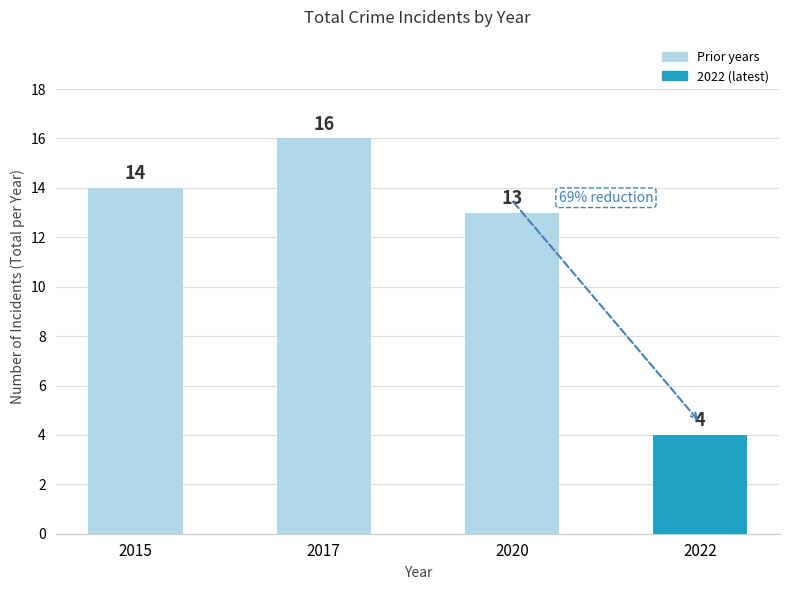

What is the value of the 3rd bar from the left?

13